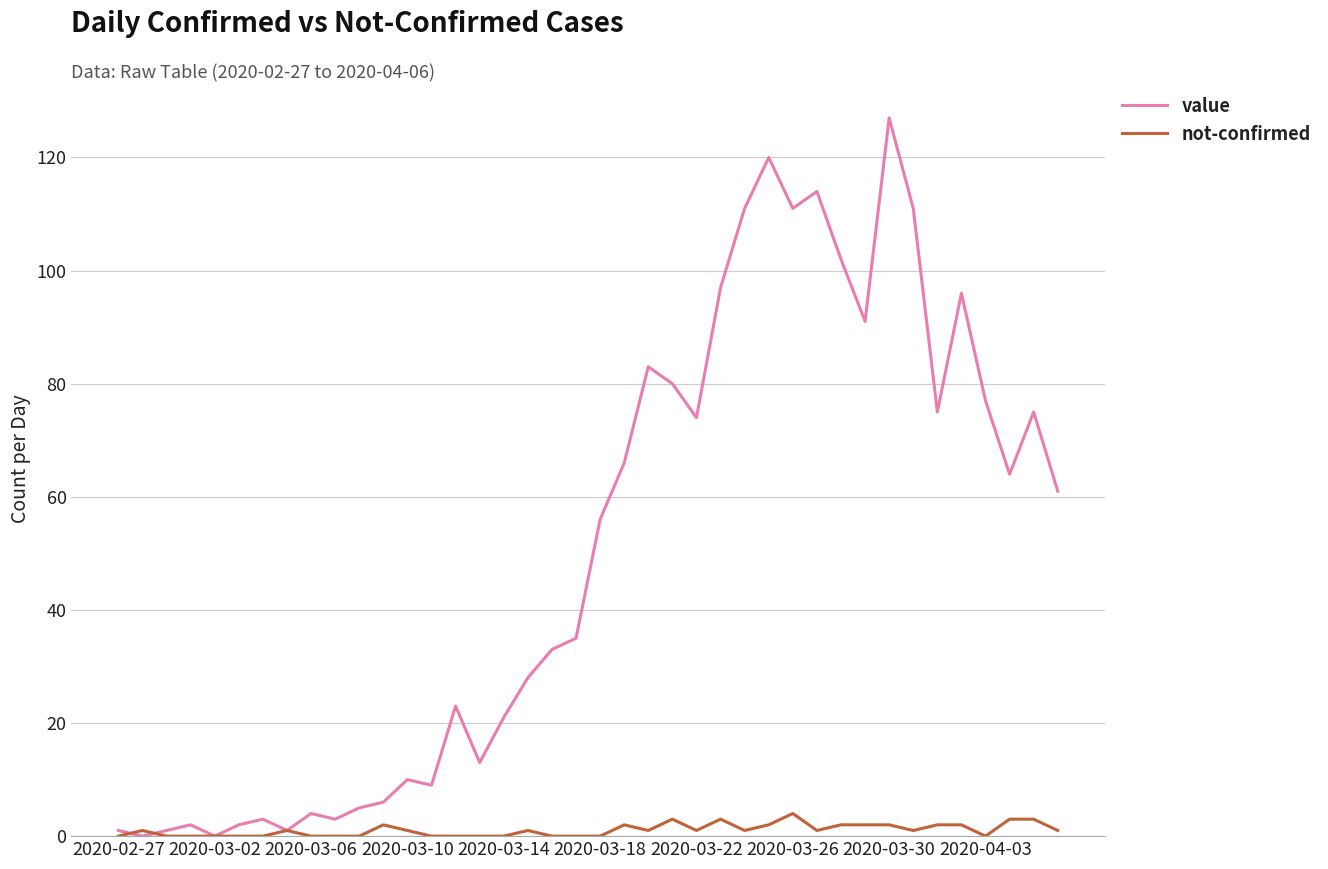

What is the maximum value shown in the chart?

127